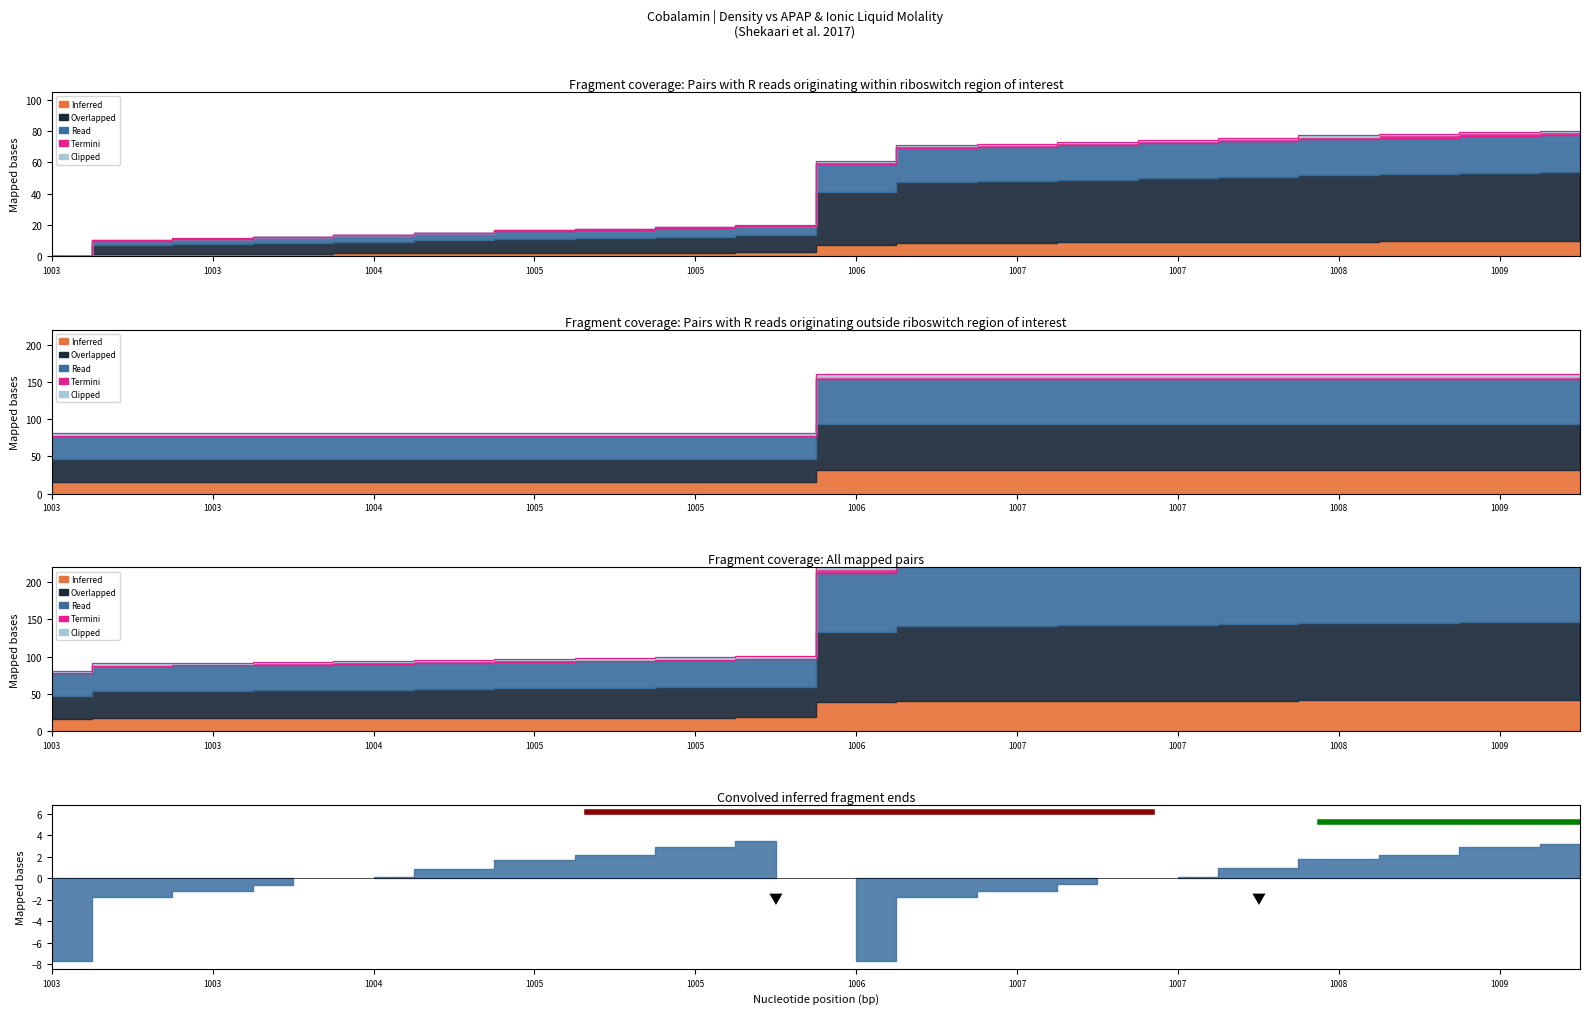

At which category does the chart reach its peak across all series?

19